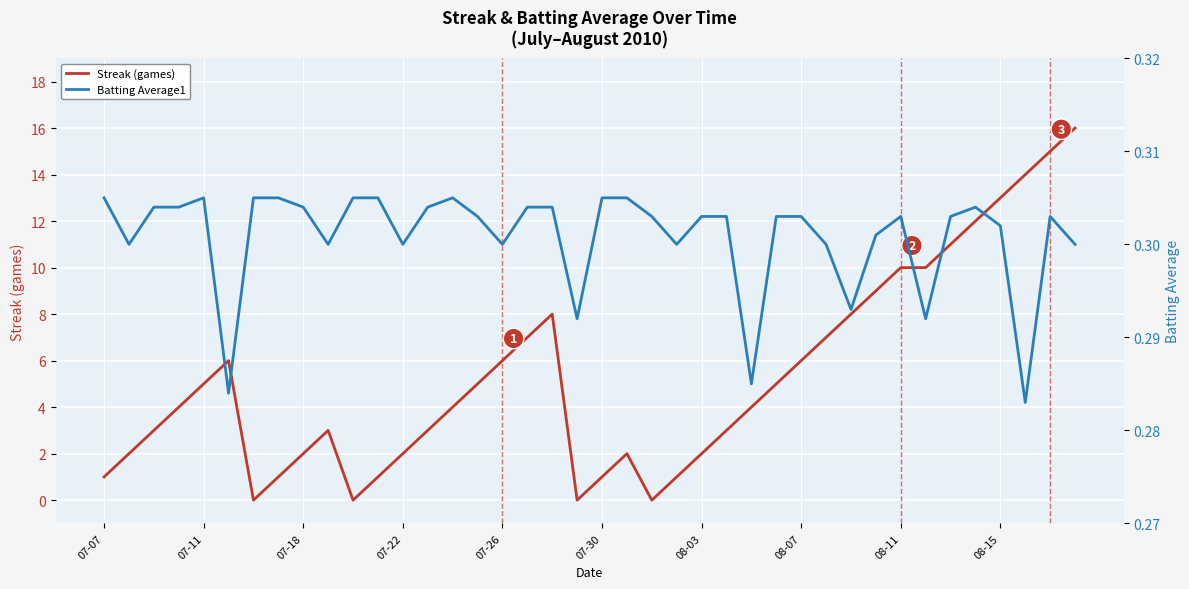

The value of Streak (games) at 07-22 is 2. True or false?

True